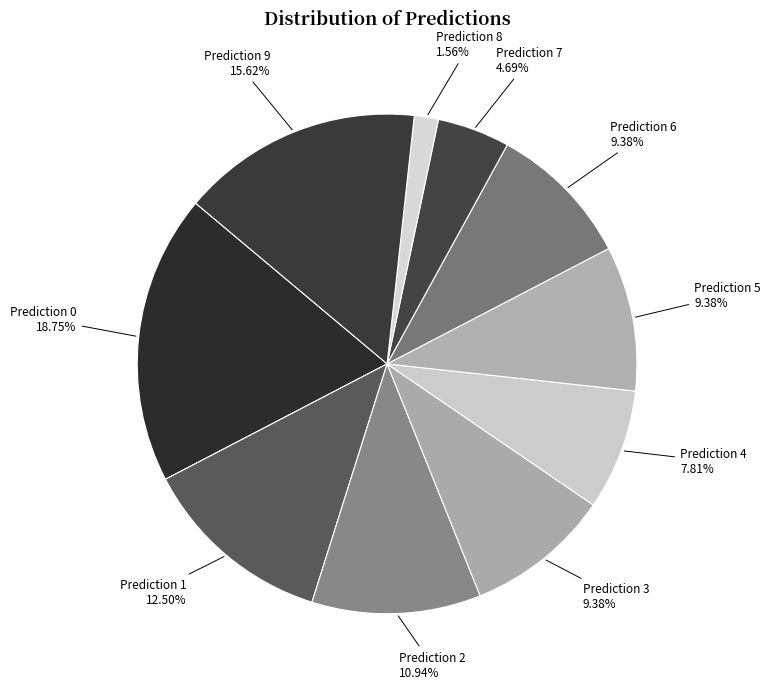

Count the number of slices in the pie.

10